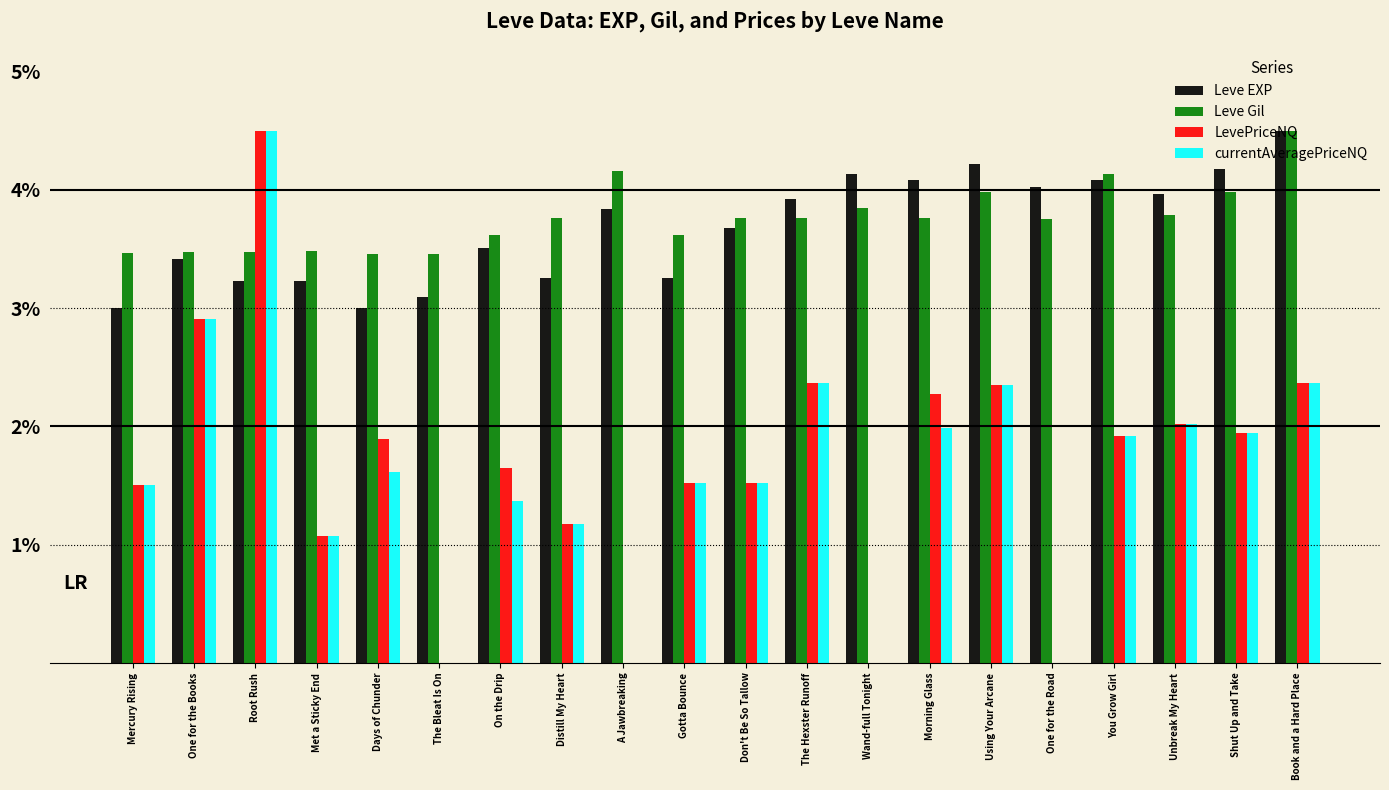

At which label does Leve EXP reach its peak?

Book and a Hard Place